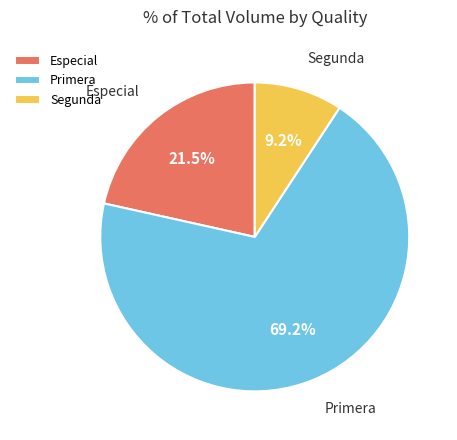

What is the ratio of the value at Especial to the value at Segunda?

2.3